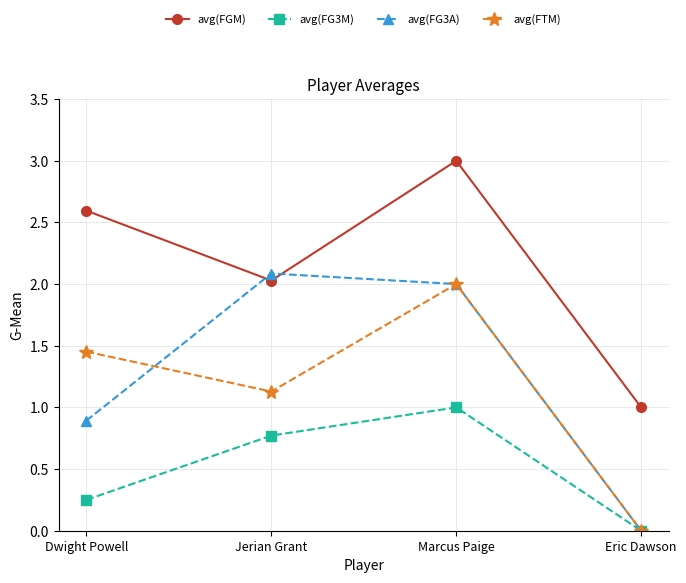

What is the label of the 2nd point from the right?

Marcus Paige